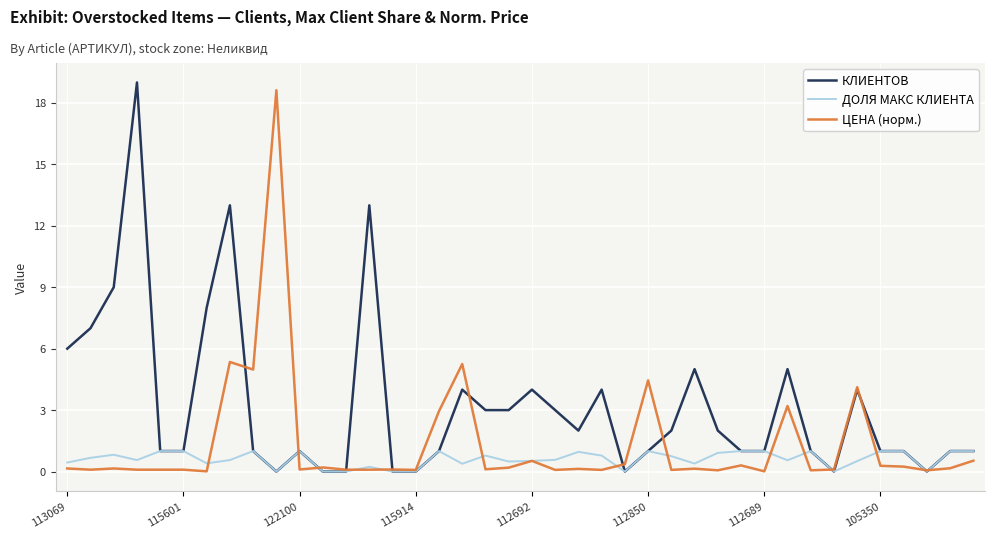

What are all the series names shown in the legend?

КЛИЕНТОВ, ДОЛЯ МАКС КЛИЕНТА, ЦЕНА (норм.)